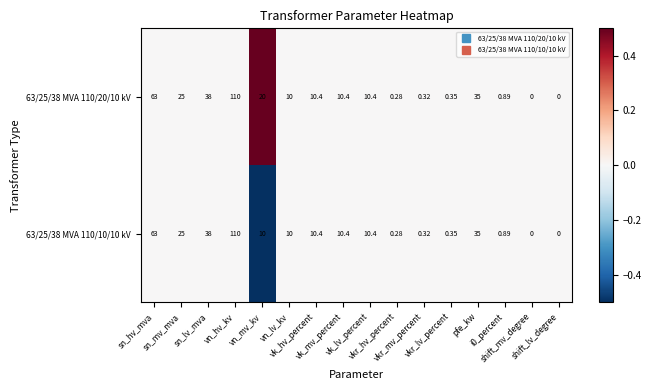

Count the number of categories in the chart.

16